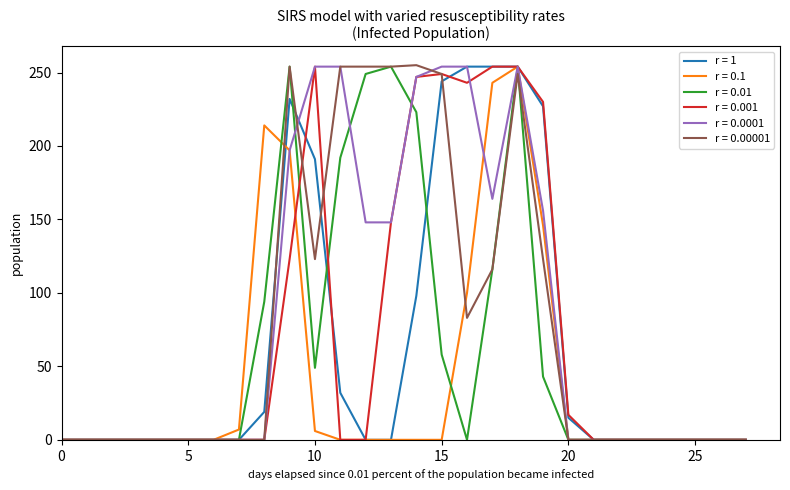

How many lines are shown in the chart?

6